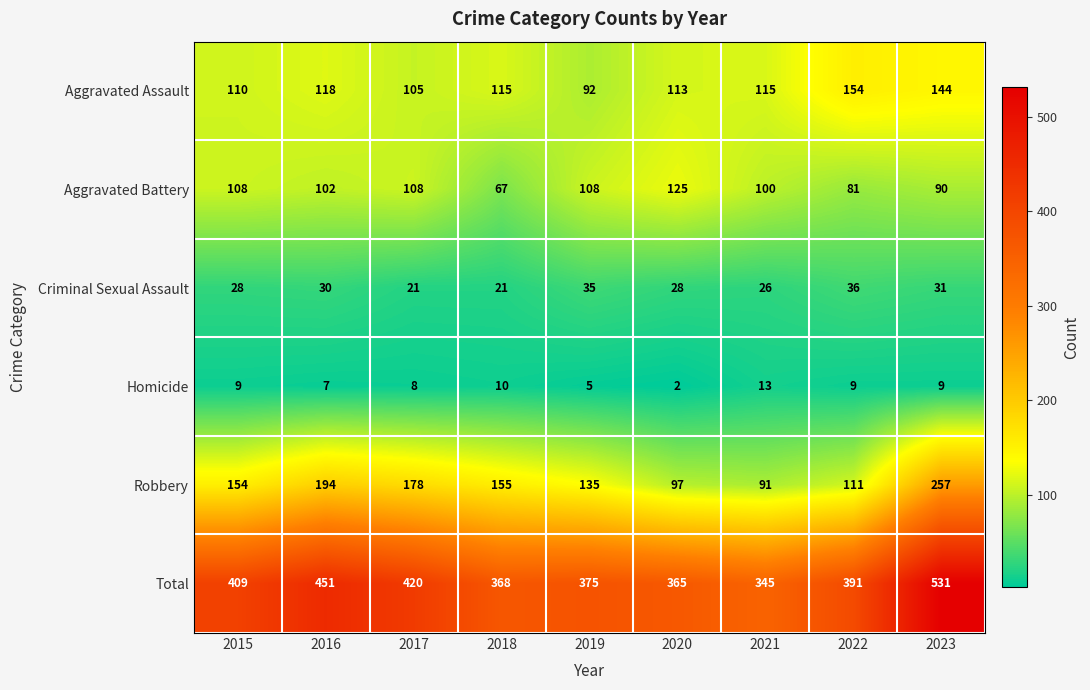

What is the spread (max minus min) of values at 2018?

358